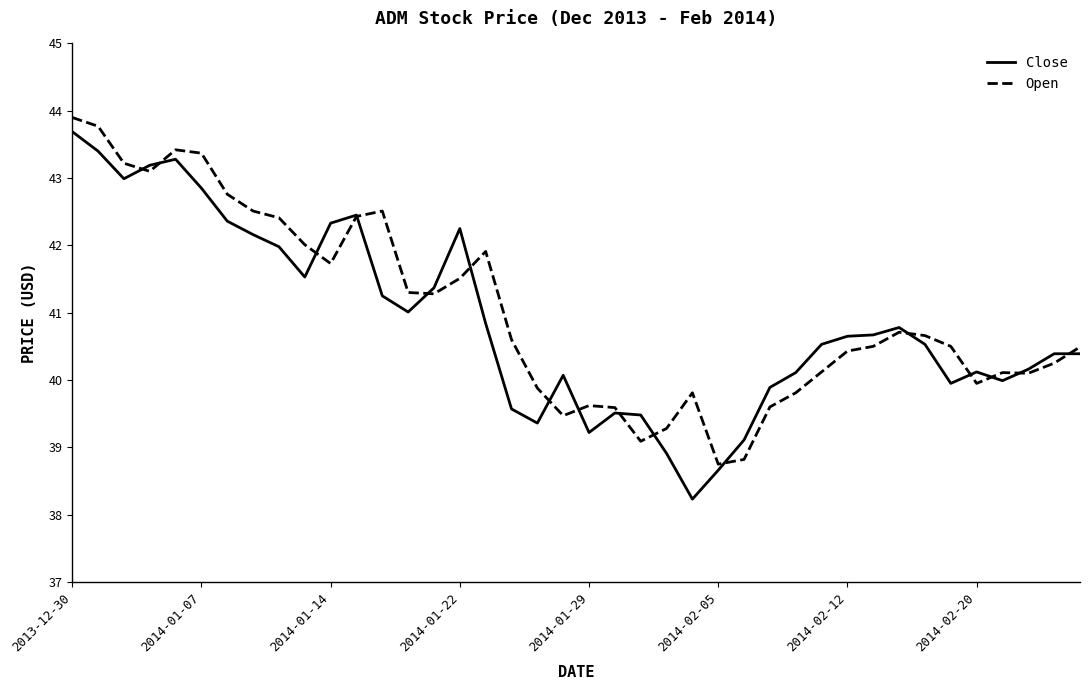

True or false: Close has more than 0 points higher than both neighbors.

True